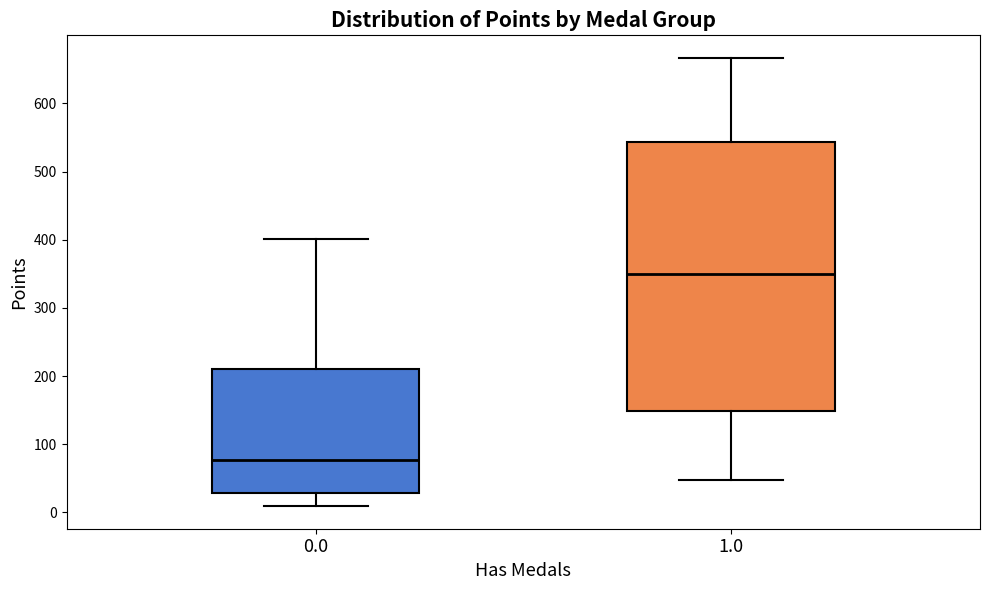

Which box has the highest median line?

1.0